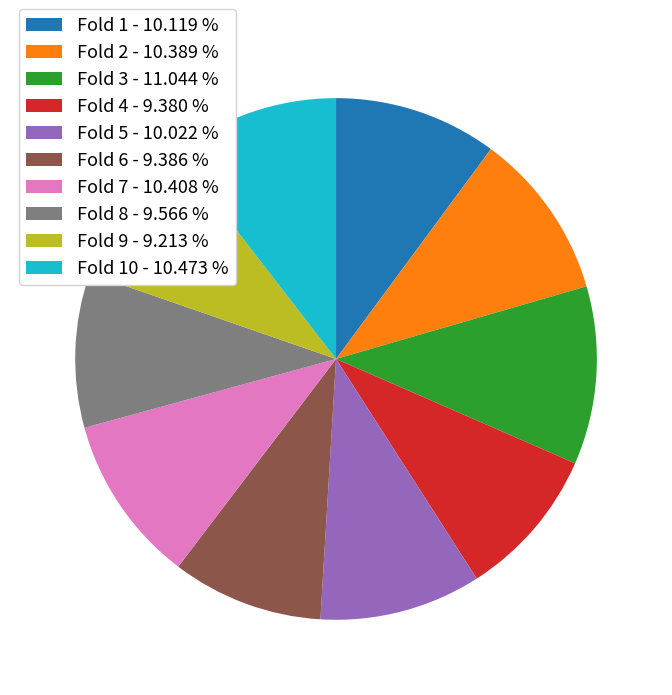

Which slice is the largest?

Fold 3 - 11.044 %